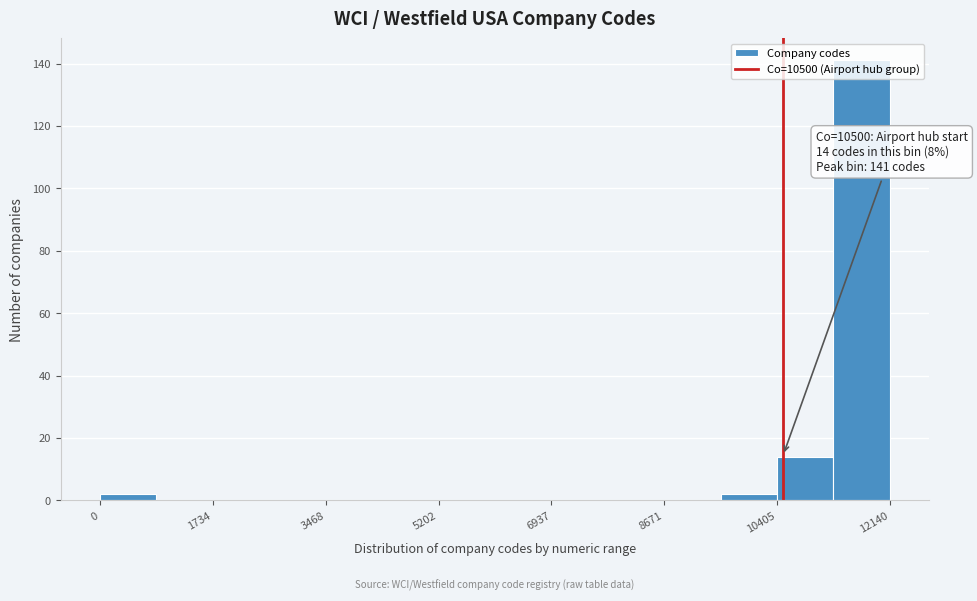

Which range on the x-axis has the tallest bar?

11200 to 12200